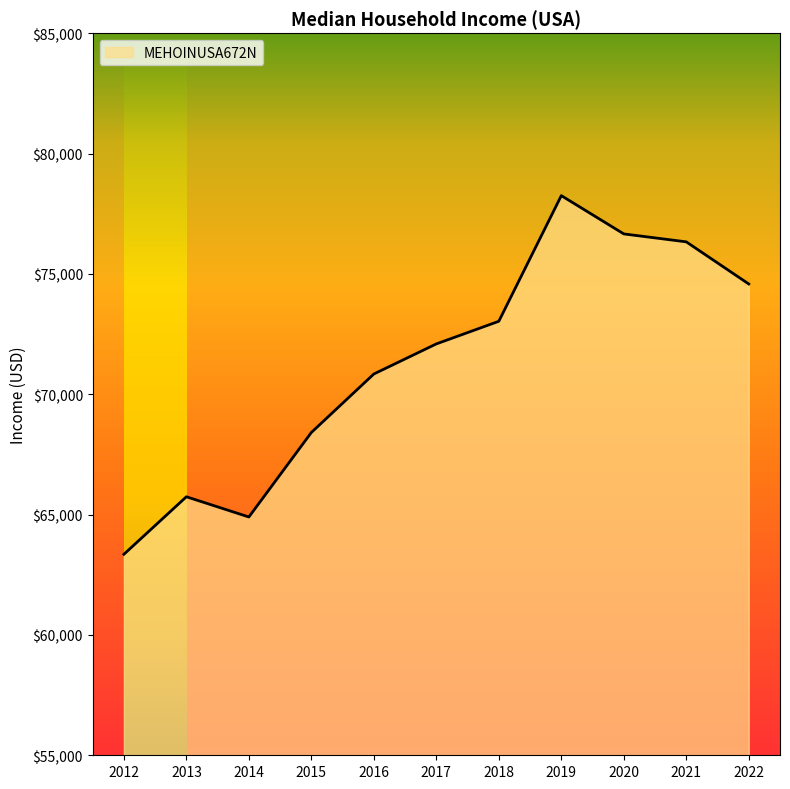

Reading left to right, transcribe all the data shown in this chart.

63350	65740	64900	68410	70840	72090	73030	78250	76660	76330	74580